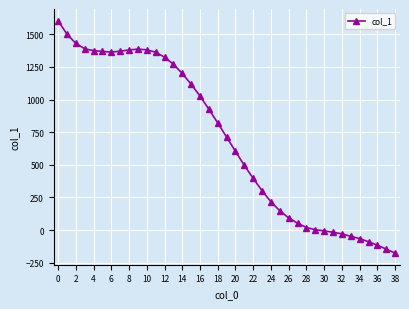

What is the sum of all values?

26962